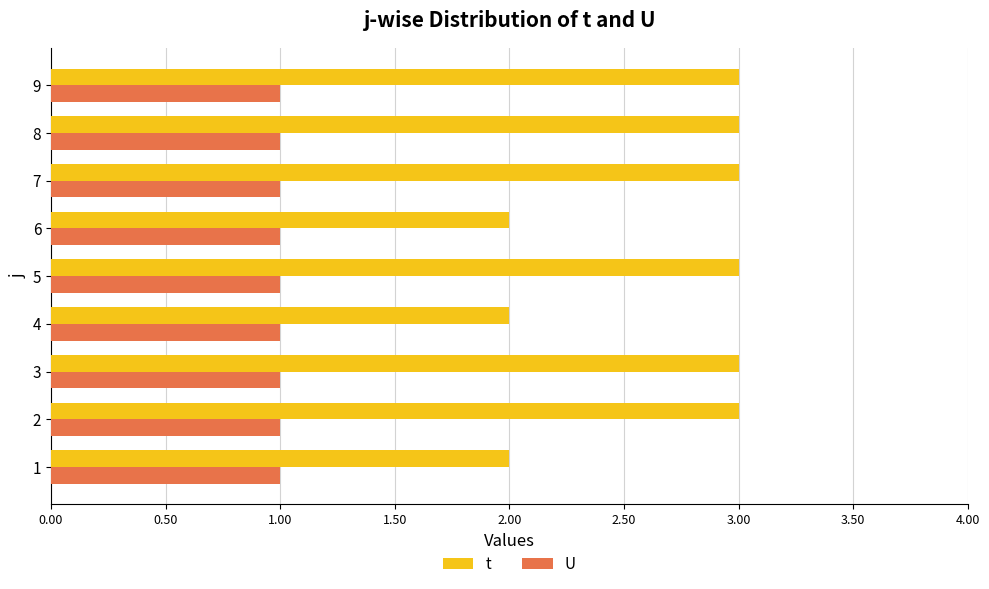

List the series in order of their overall mean, highest first.

t, U